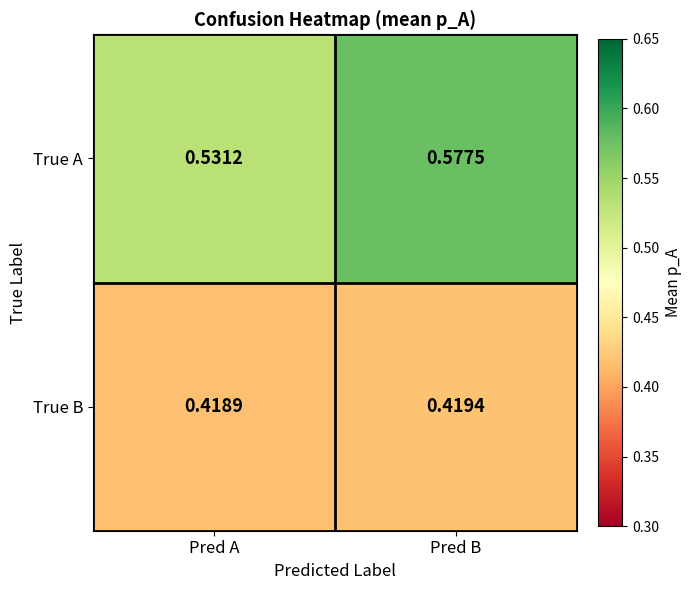

How many series are shown in this chart?

2